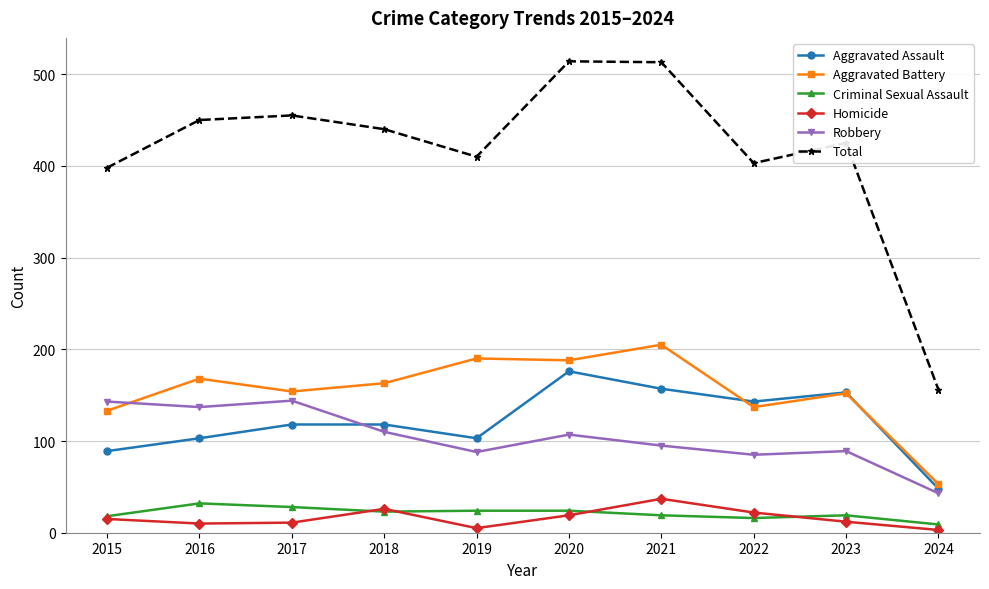

What is the greatest value displayed?

514